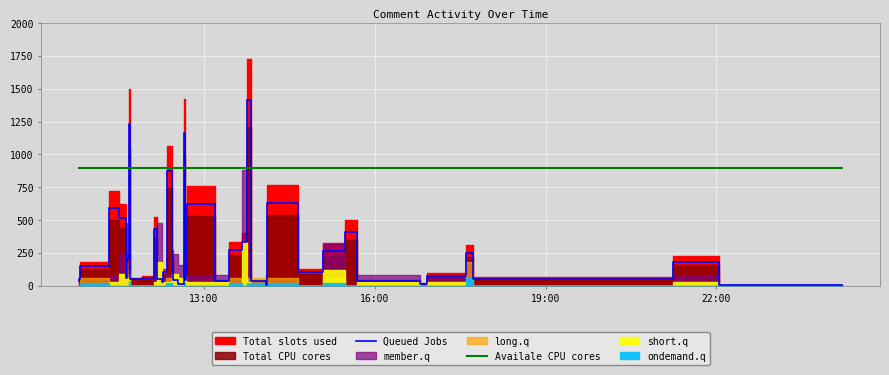

True or false: Availale CPU cores and Queued Jobs cross at least once.

True